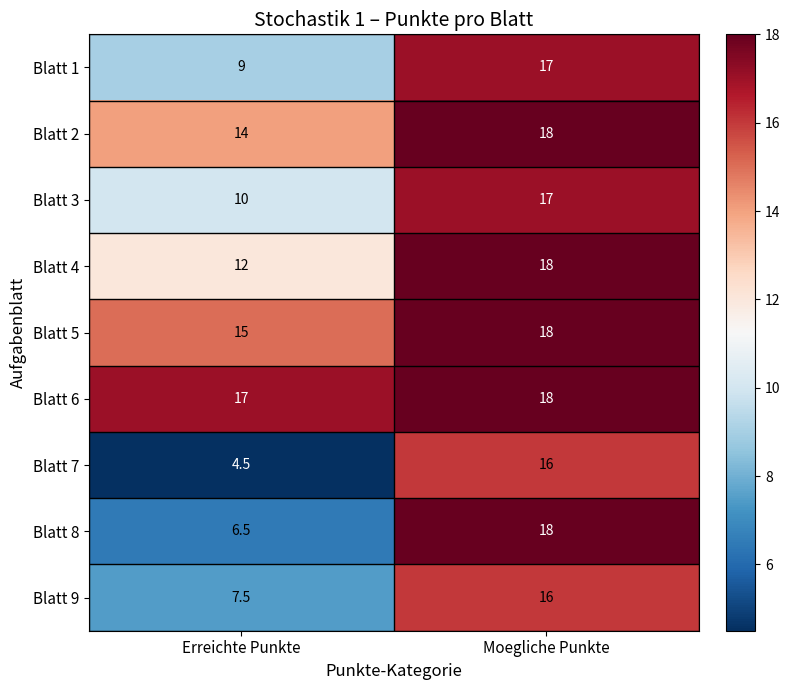

What is the difference between the Blatt 1 values at Moegliche Punkte and Erreichte Punkte?

8.0